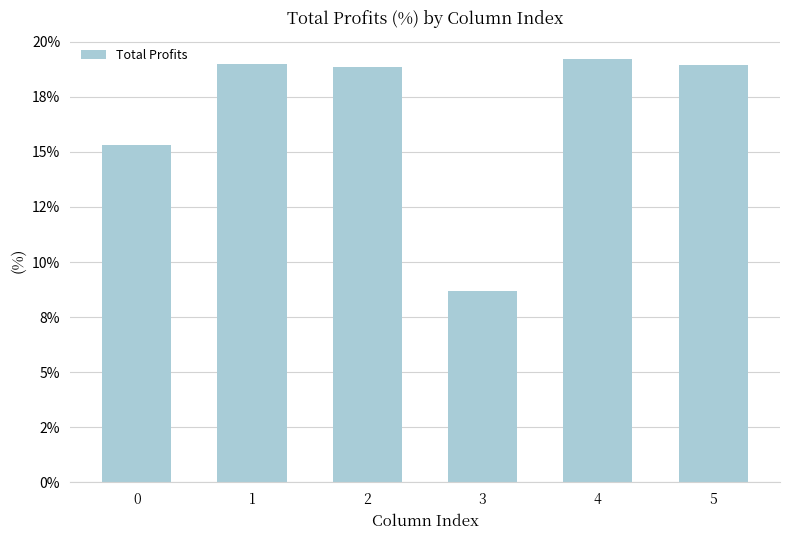

Reading left to right, what are all the values shown in this chart?

0=15.3	1=19.0	2=18.9	3=8.7	4=19.2	5=18.9